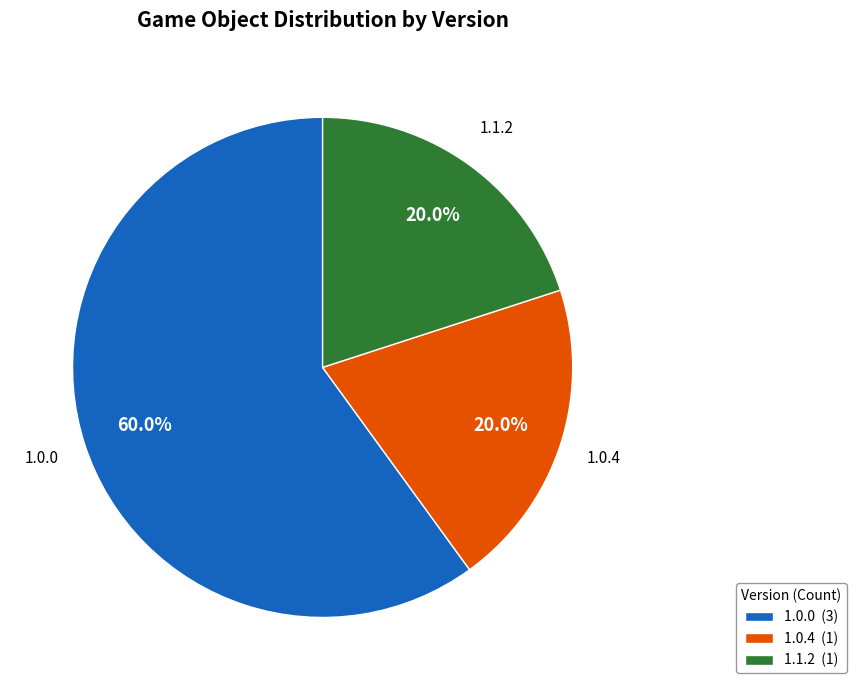

Approximately how many times larger is the value at 1.0.4 (1) compared to 1.1.2 (1)?

1.0